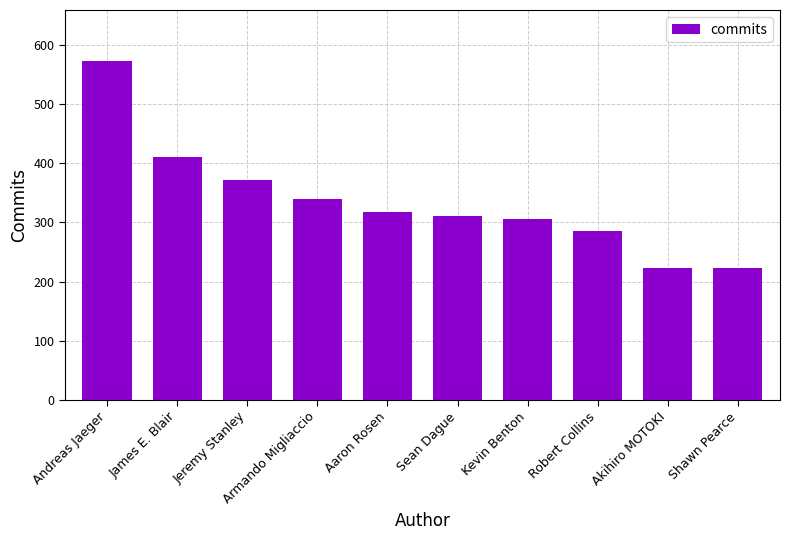

What is the difference between the maximum and minimum values?

350